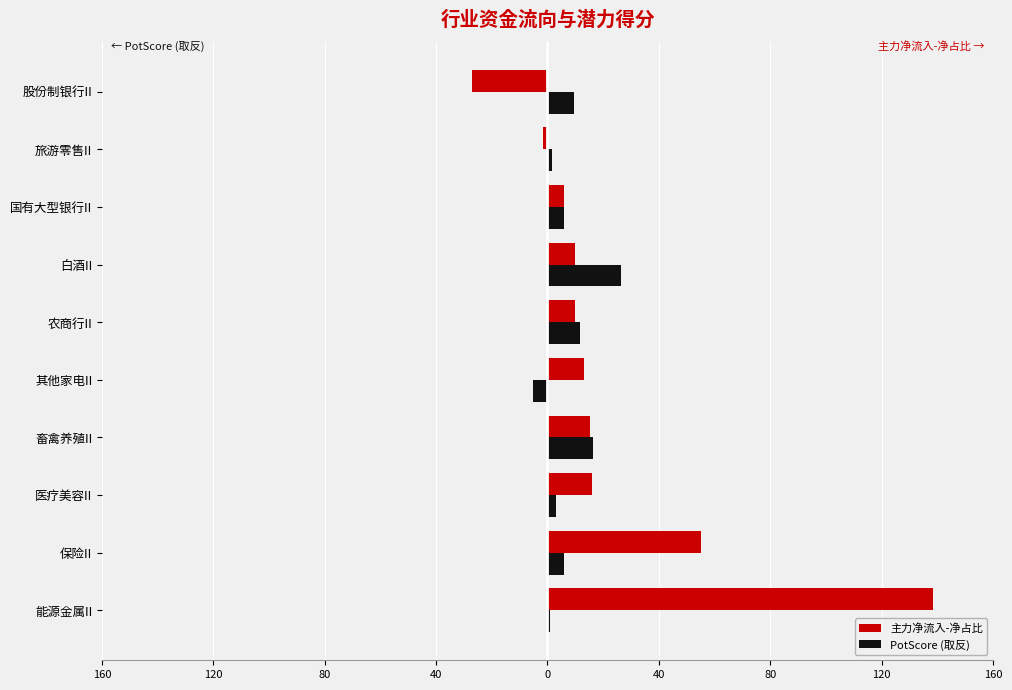

What are all the series names shown in the legend?

主力净流入-净占比, PotScore (取反)